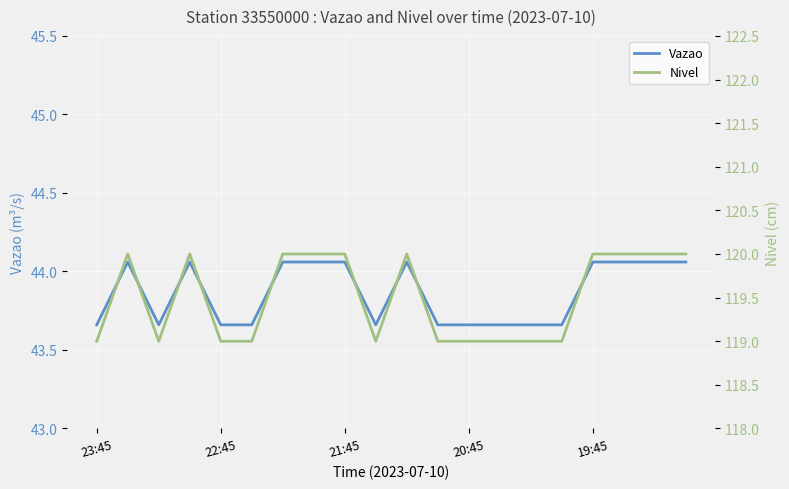

Which category has the lowest value in the Nivel series?

23:45